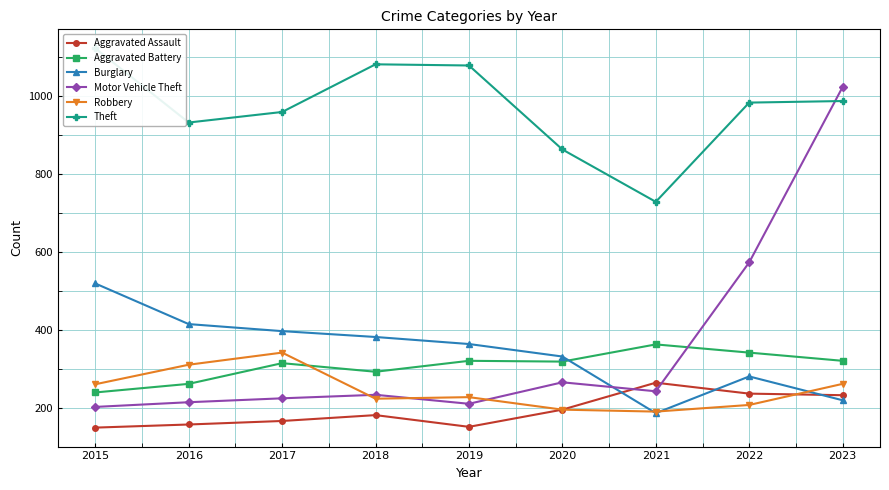

At how many categories does at least one series exceed 945?

6